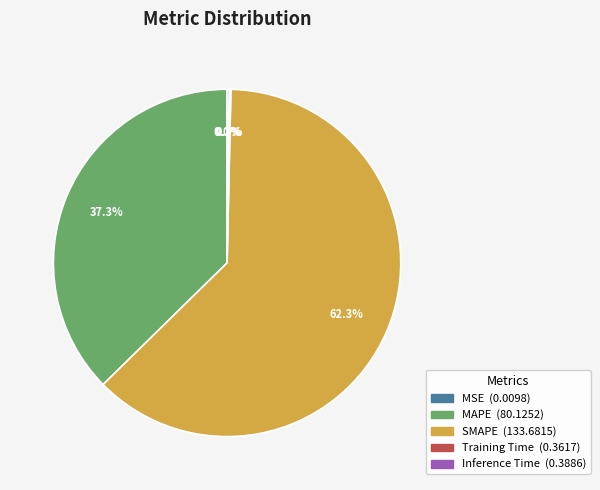

Approximately how many times larger is the value at SMAPE compared to MAPE?

1.7